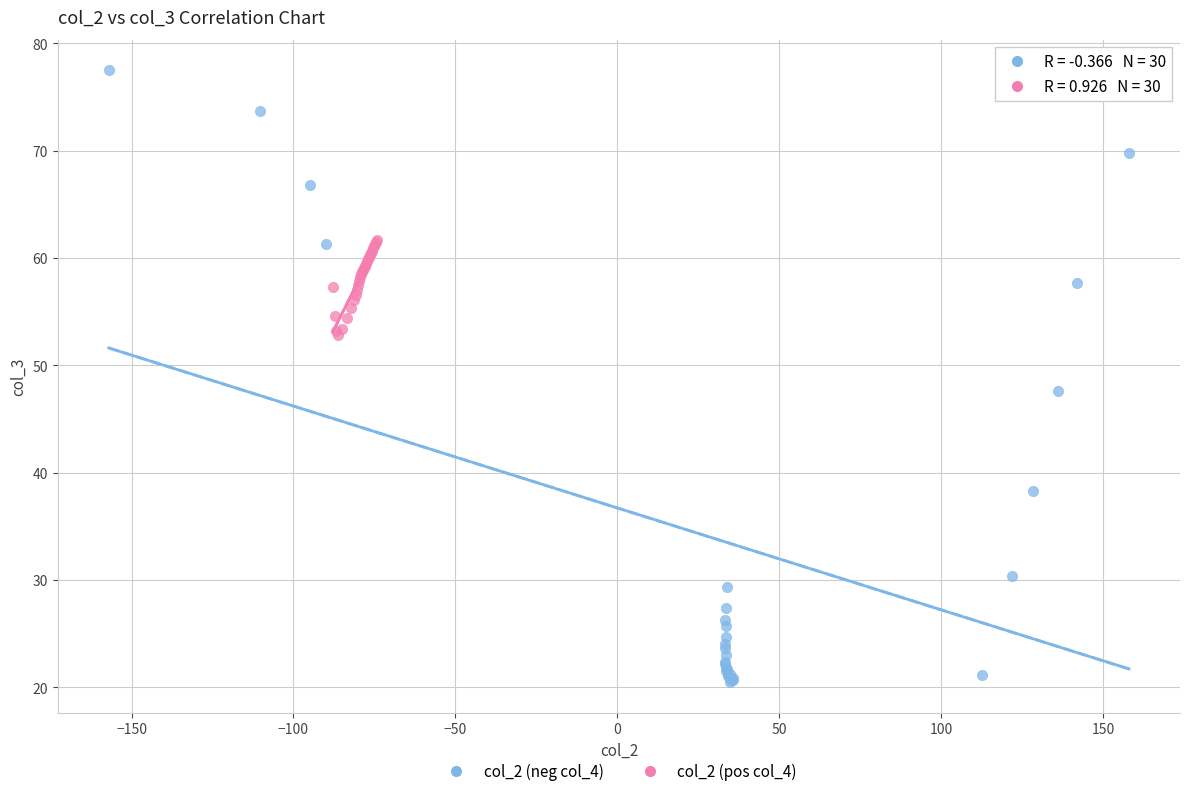

Which series has the widest spread of Y values?

col_2 (neg col_4)